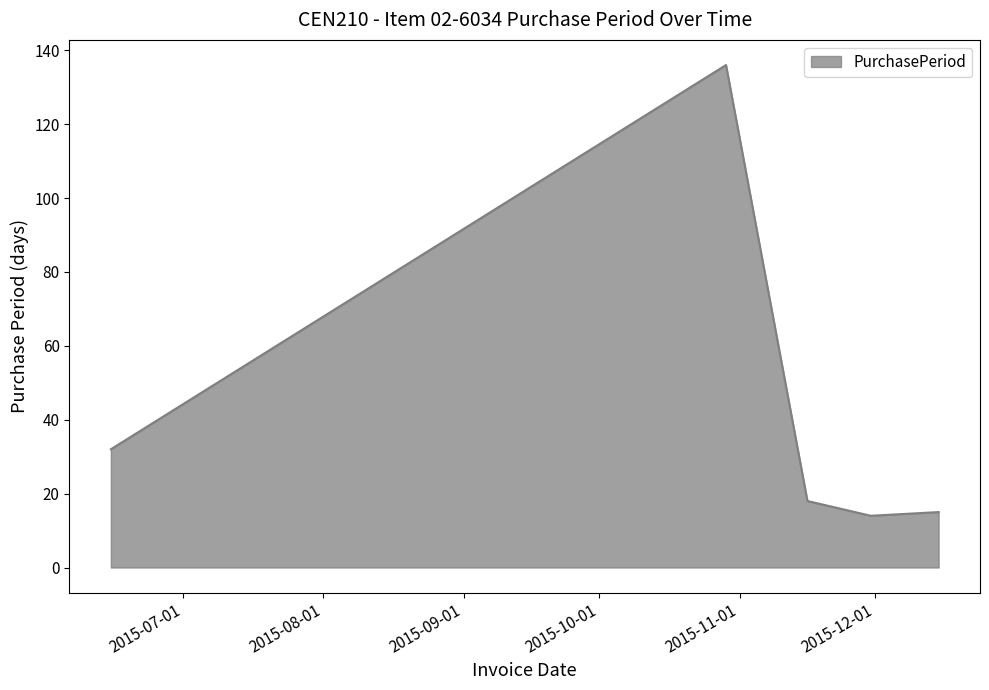

True or false: there are more than 0 points higher than both neighbors.

True